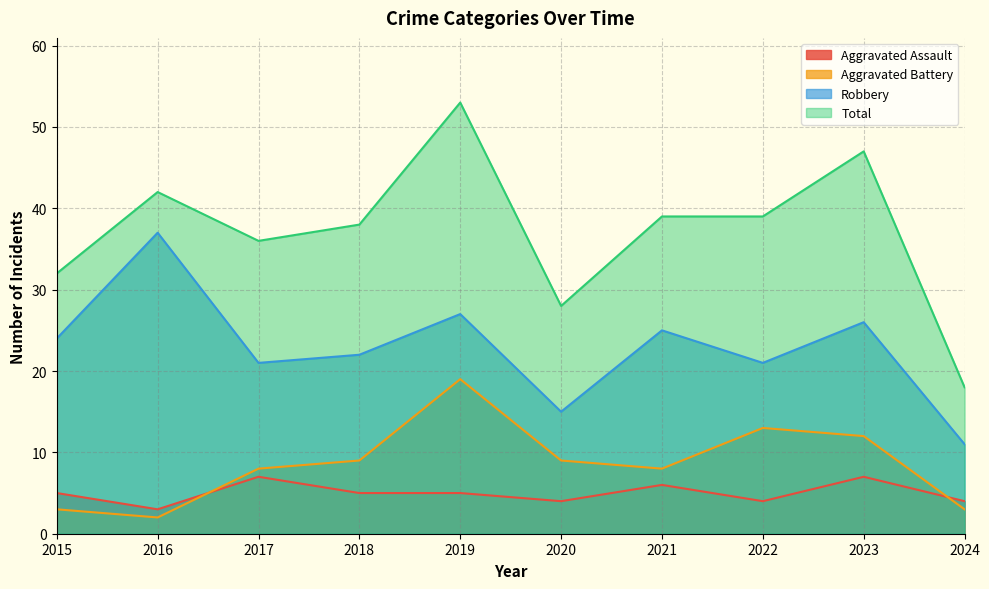

How many lines are shown in the chart?

4